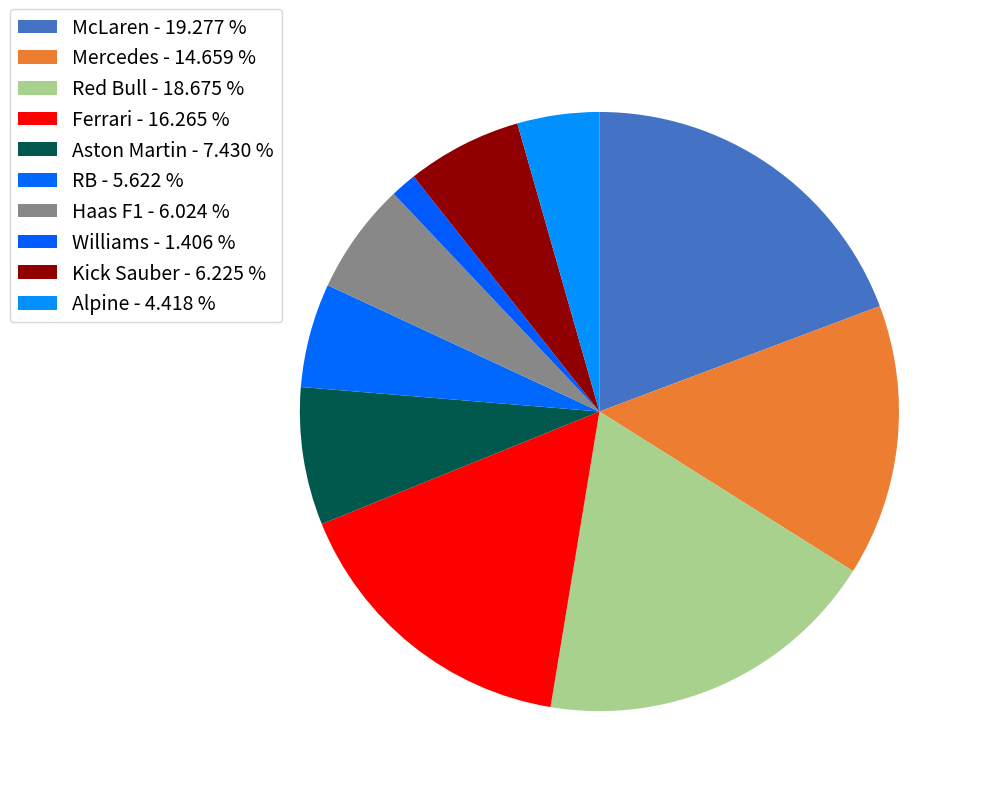

How many segments does this pie chart have?

10